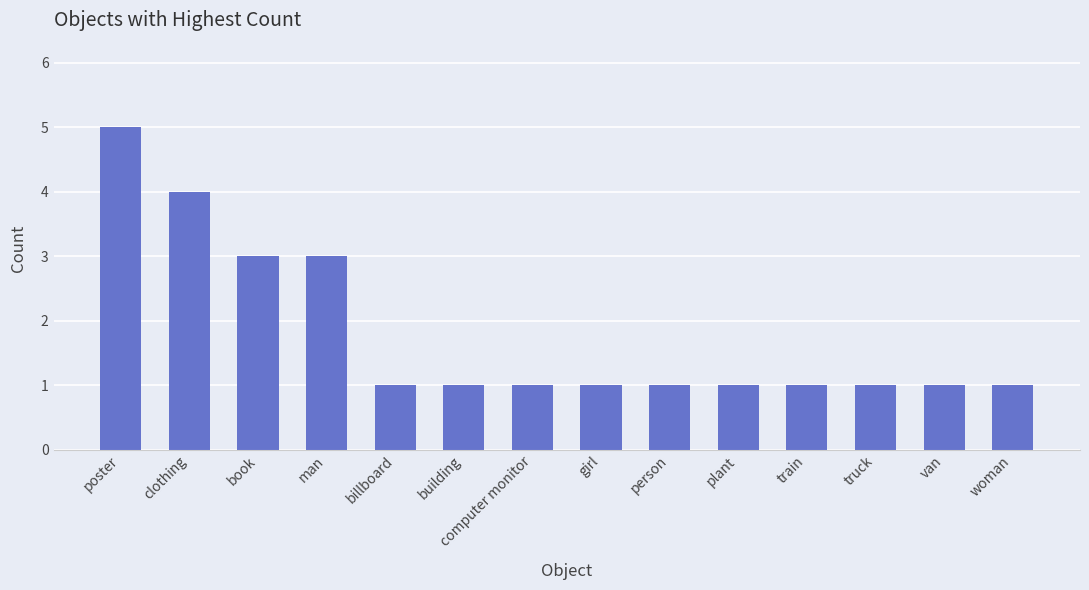

What is the value of the 6th bar from the left?

1